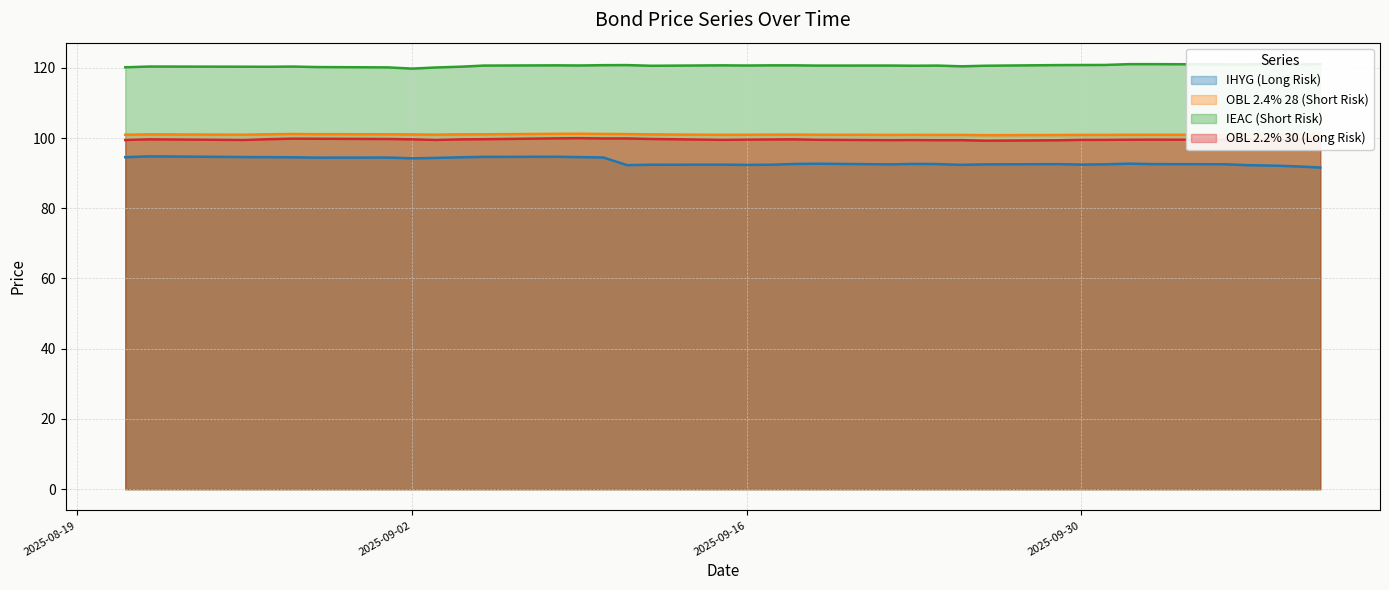

True or false: OBL 2.2% 30 (Long Risk) has a value of 99.9 at 2025-09-08.

True